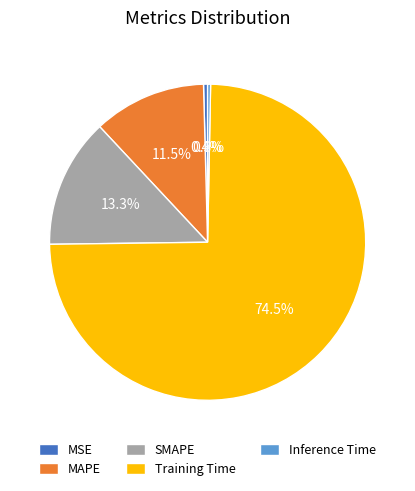

Which has a higher value, MAPE or Inference Time?

MAPE